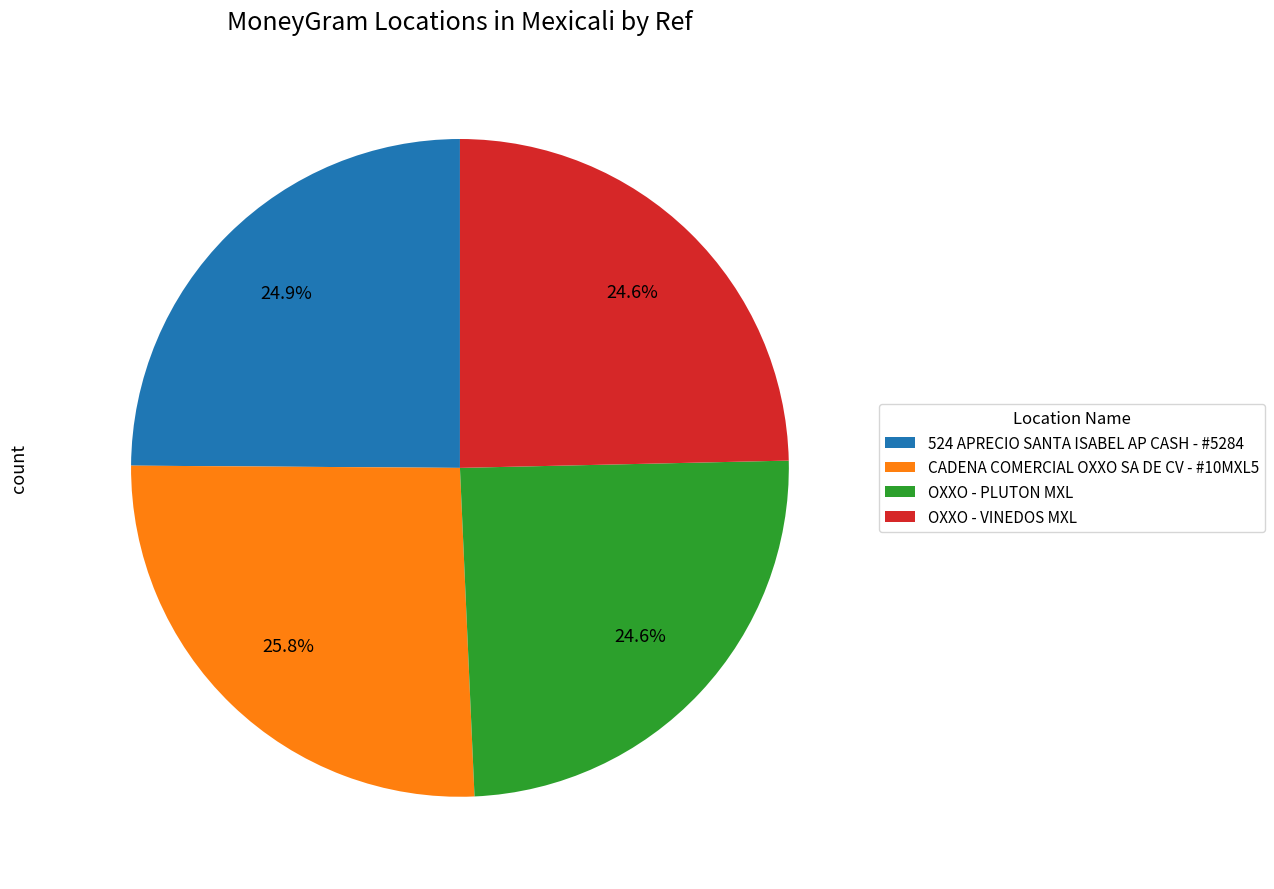

Which has a higher value, OXXO - PLUTON MXL or CADENA COMERCIAL OXXO SA DE CV - #10MXL5?

CADENA COMERCIAL OXXO SA DE CV - #10MXL5